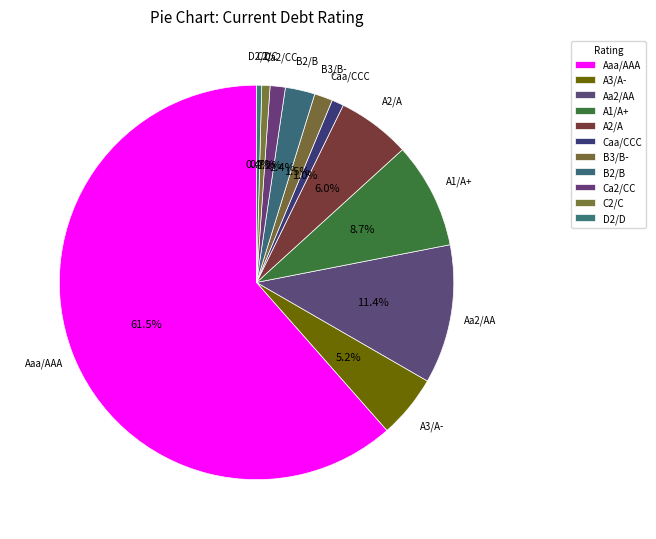

To the nearest percent, what is the average slice percentage?

9%